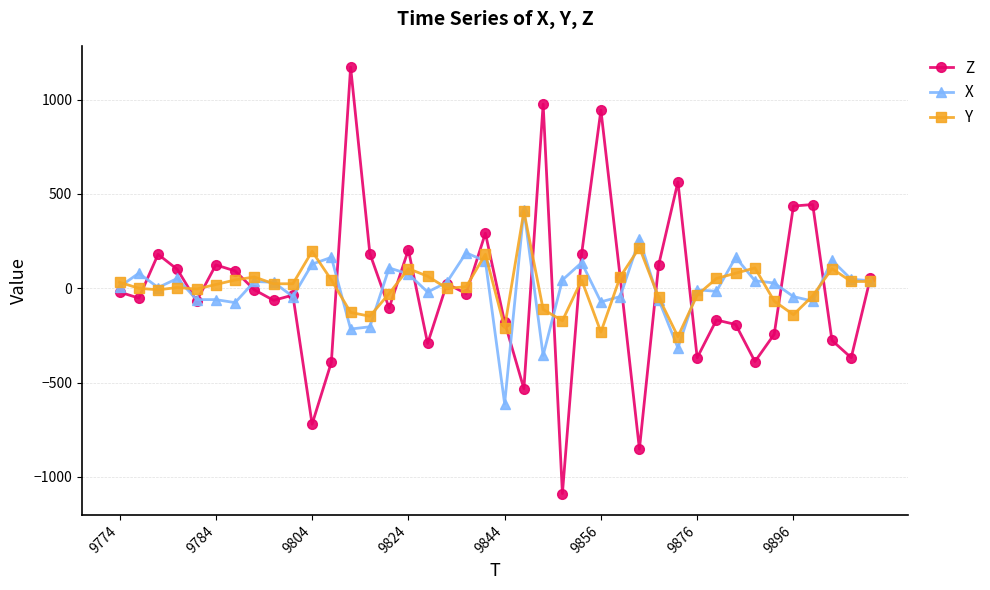

What is the minimum value shown in the chart?

-1088